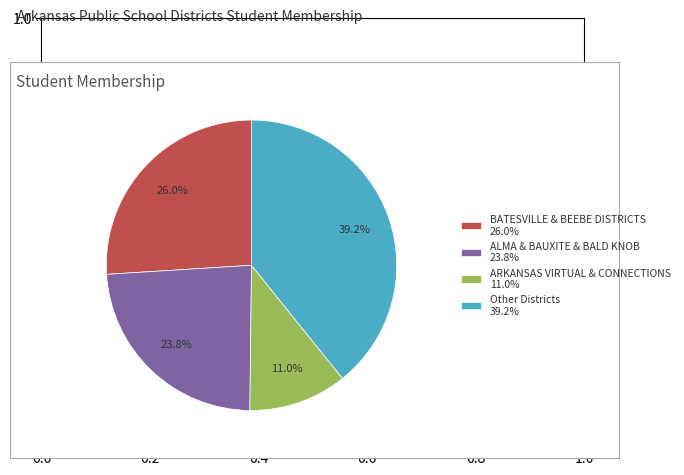

To the nearest percent, what is the difference between the largest and smallest slice percentages?

28%